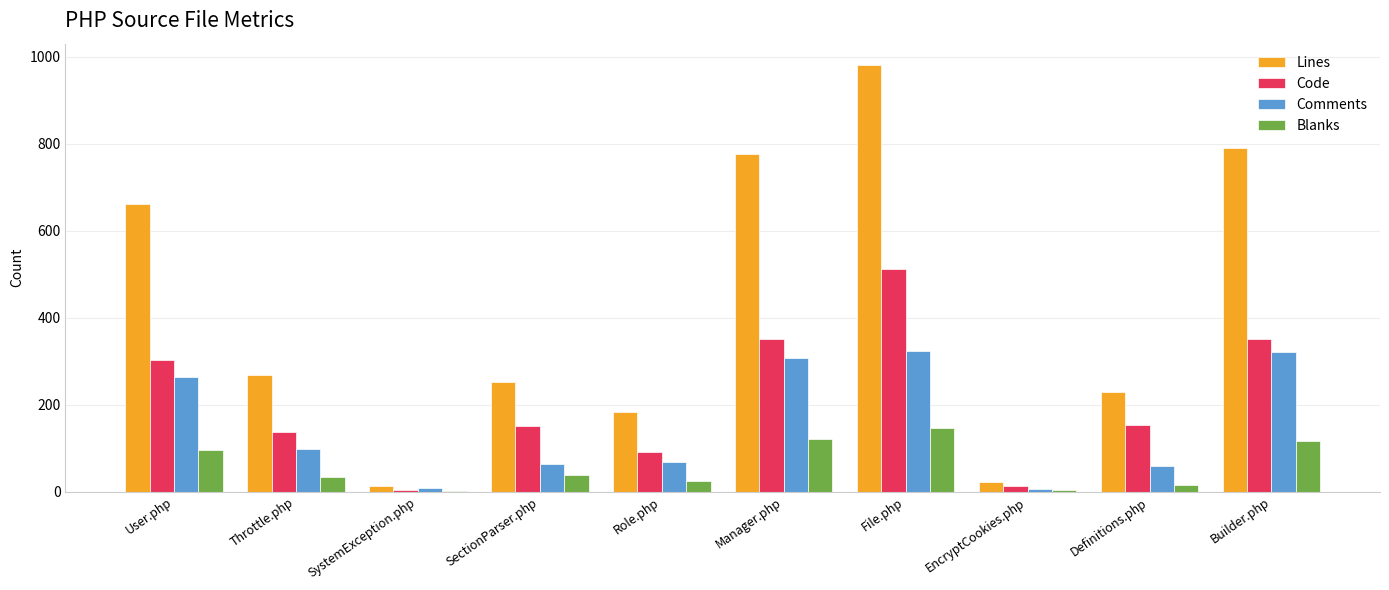

Does the chart contain stacked bars?

No